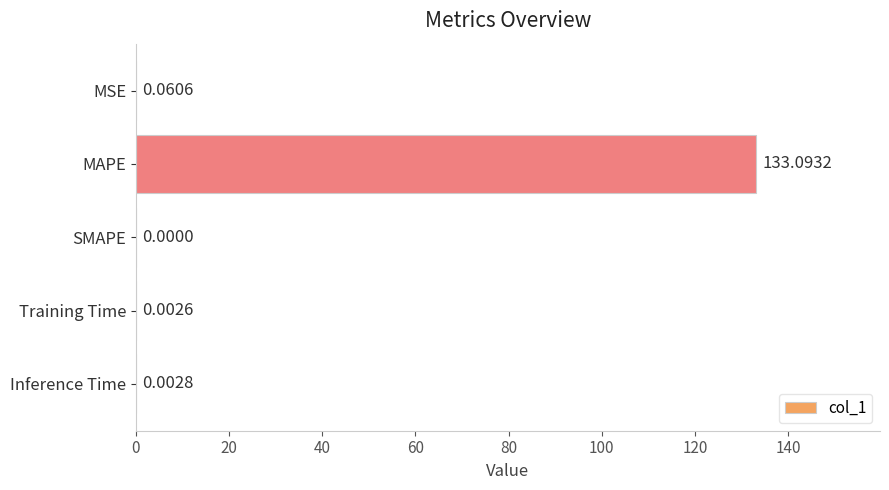

At which category does the chart reach its peak across all series?

MAPE